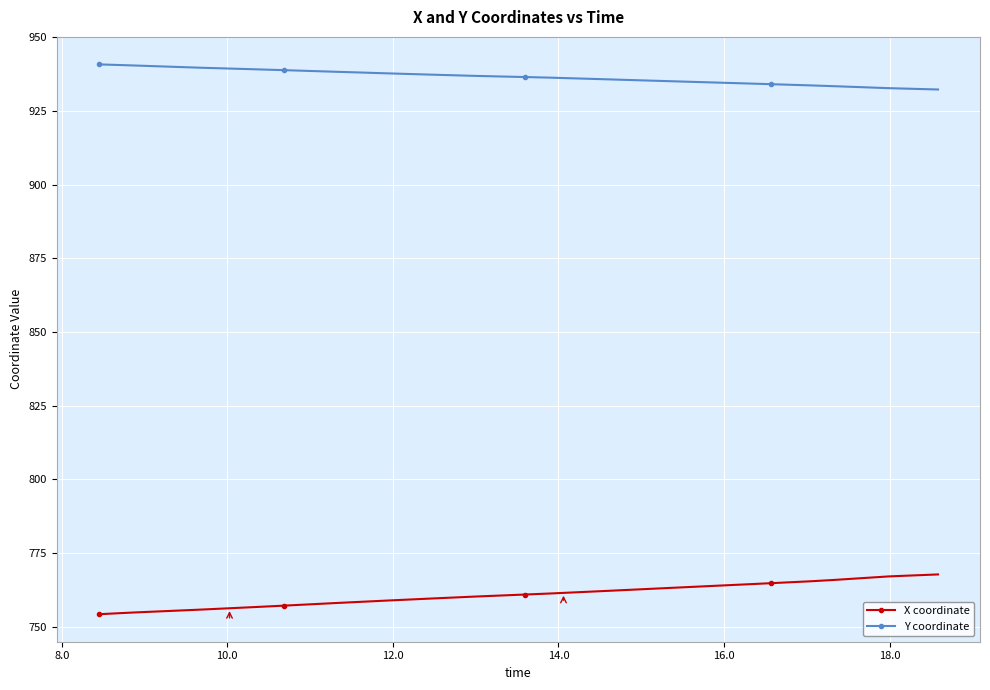

What is the value of the Y coordinate point at the 19th from the left?

937.0